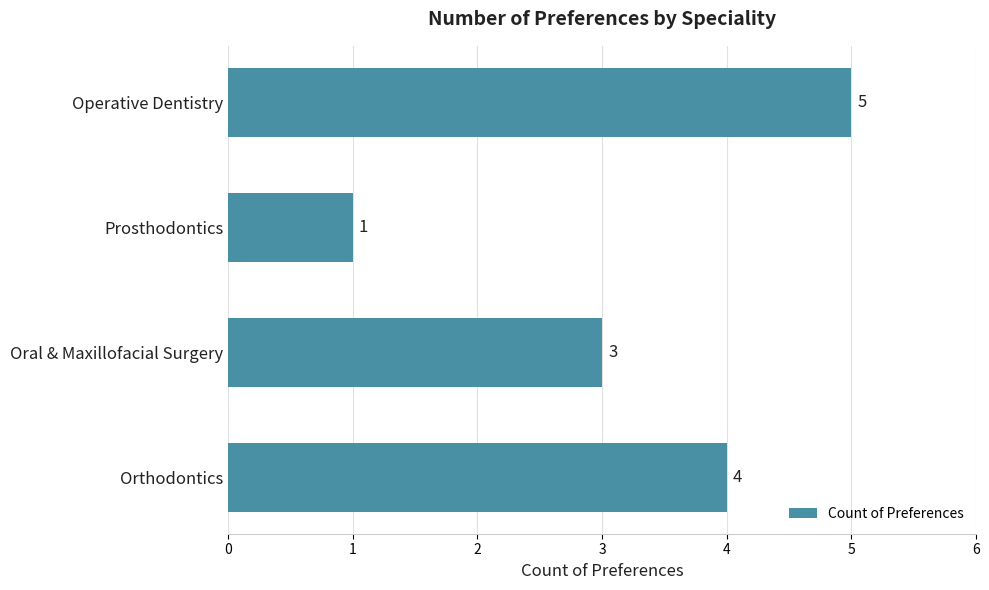

Approximately how many times larger is the value at Oral & Maxillofacial Surgery compared to Orthodontics?

0.8